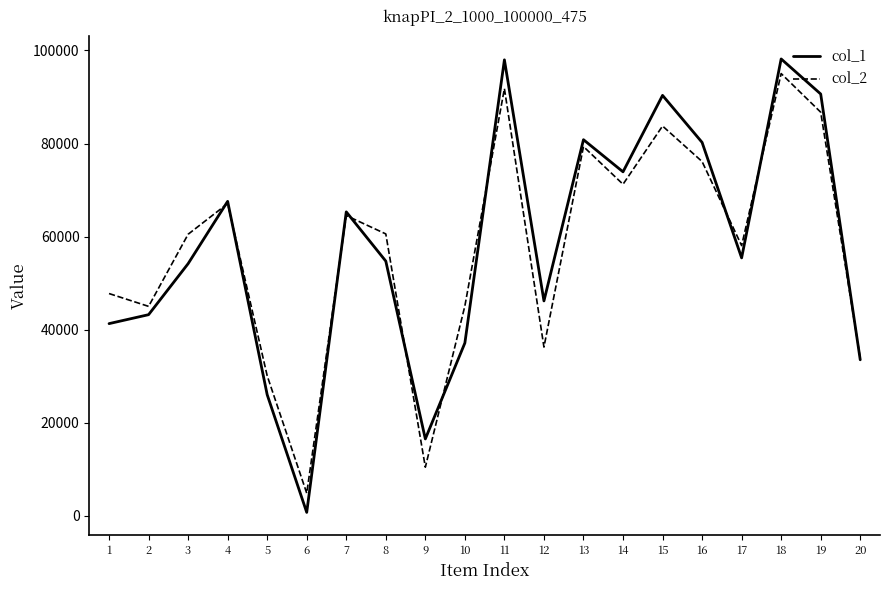

The value of col_1 at 16 is 25091. True or false?

False